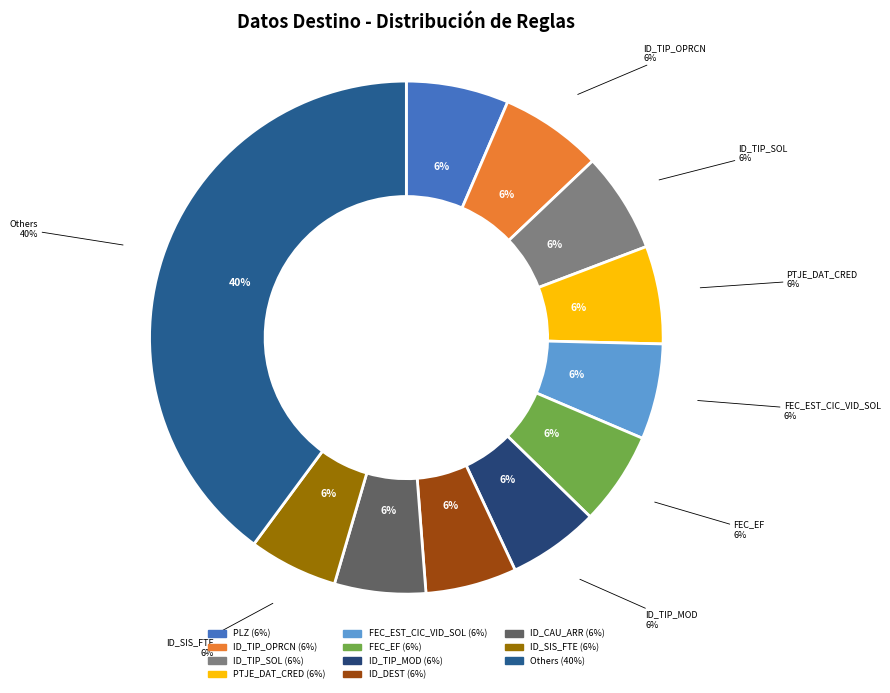

To the nearest percent, what percentage of the pie is FEC_EST_CIC_VID_SOL?

6%